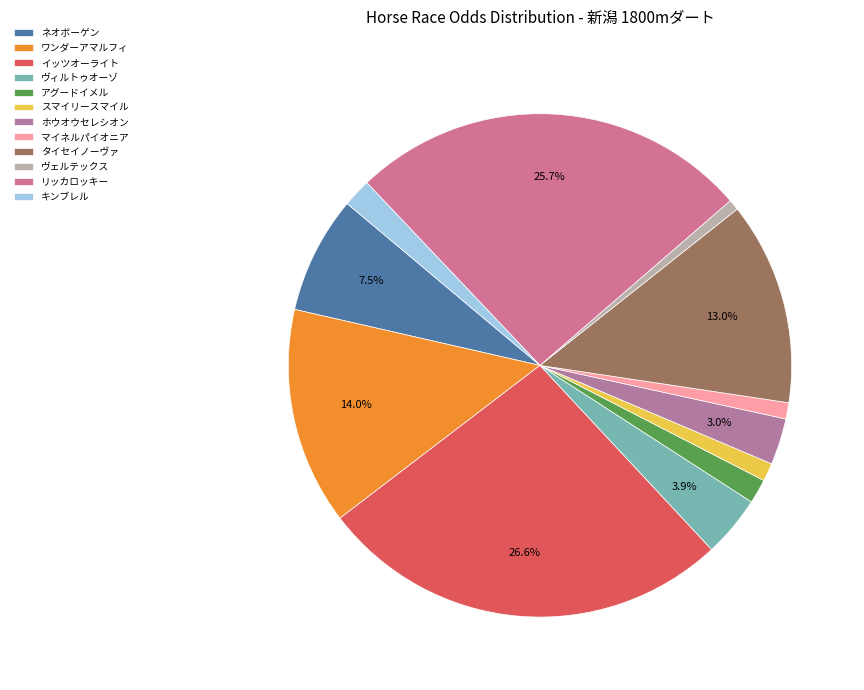

How many slices are in this pie chart?

12